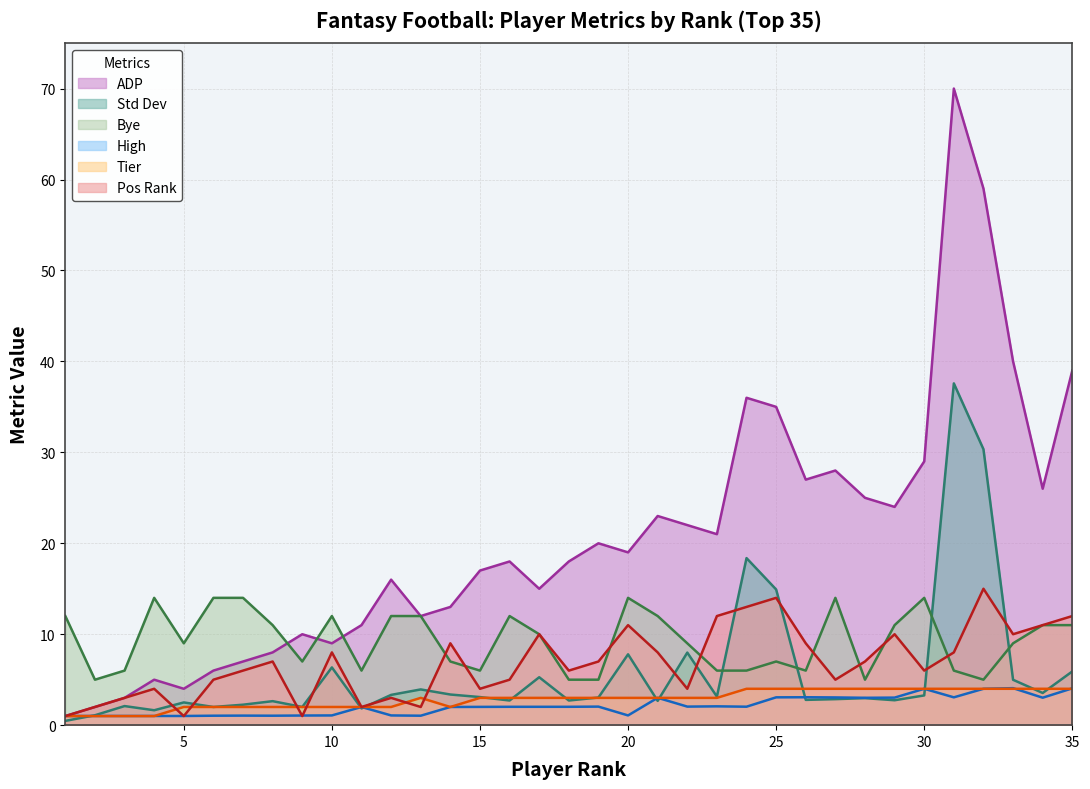

What is the total value across all series at 23?

47.2